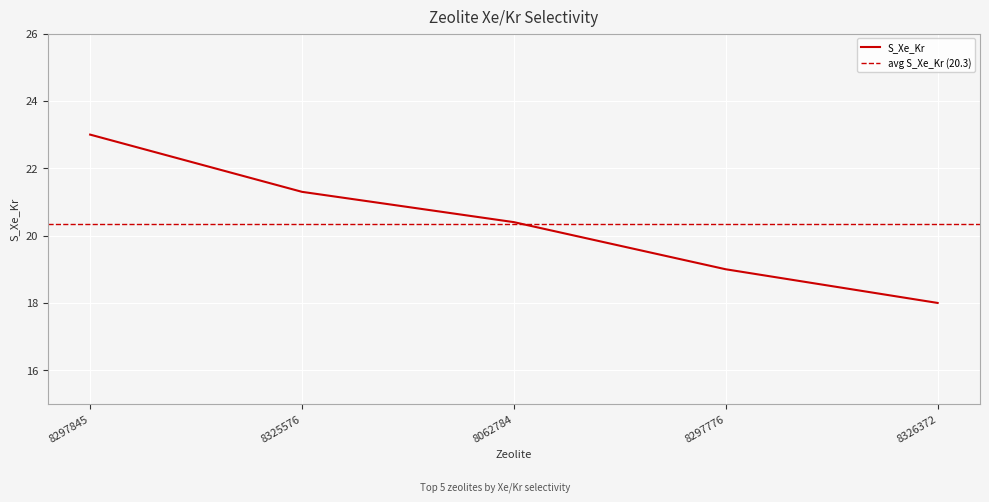

List the labels in order of value, largest first.

8297845, 8325576, 8062784, 8297776, 8326372